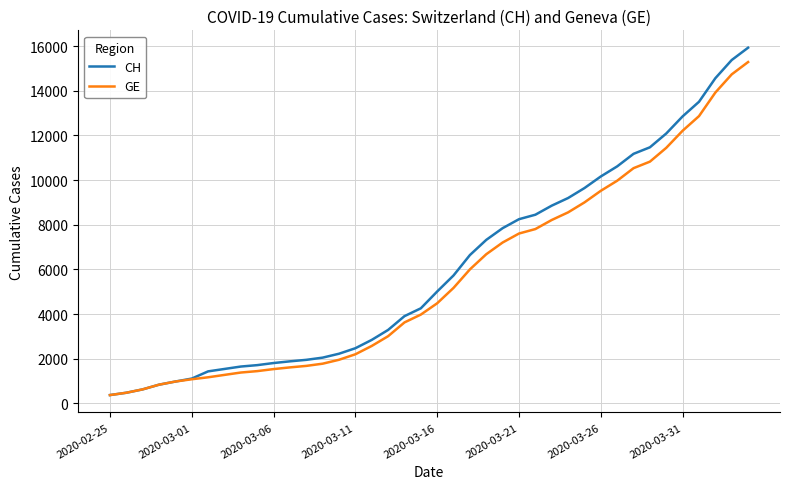

Rank the series by their average value, from lowest to highest.

GE, CH